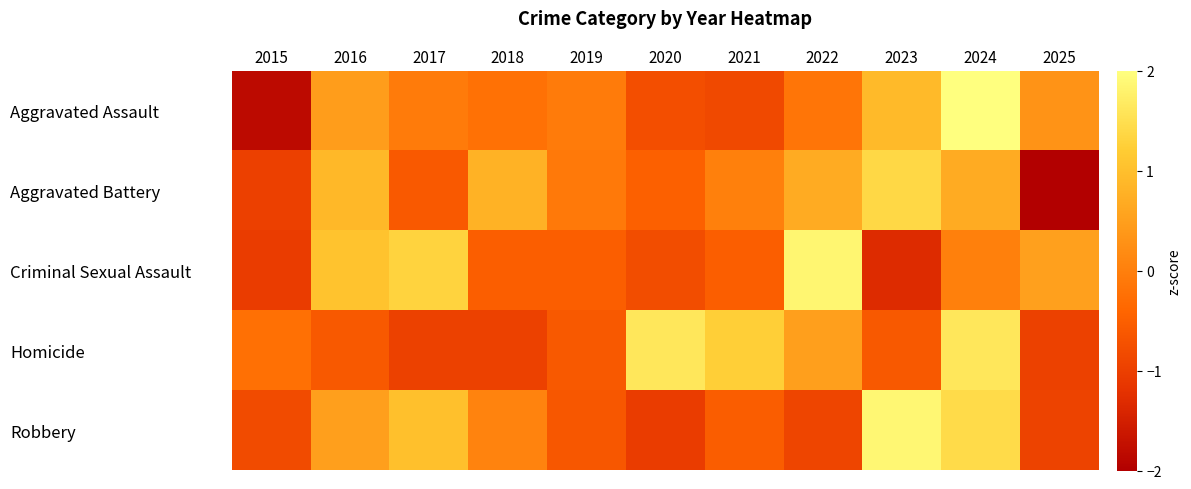

Which has a higher value, 2016 or 2020?

2016